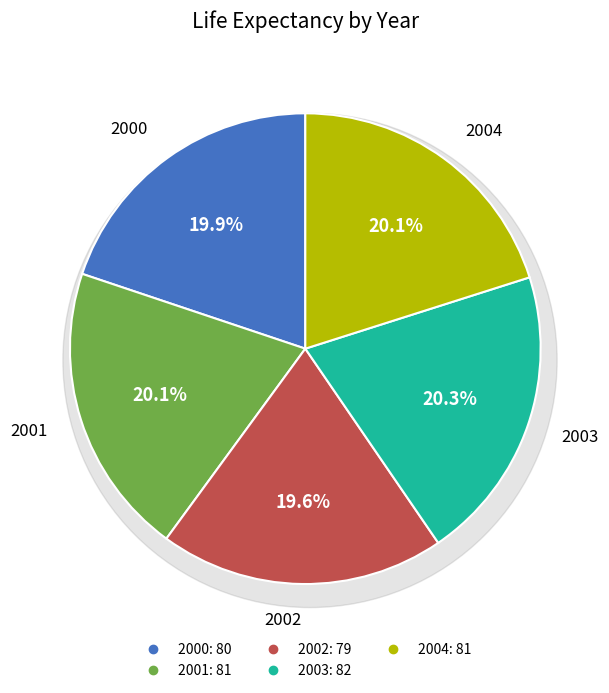

Which has a higher value, 2004 or 2001?

2004